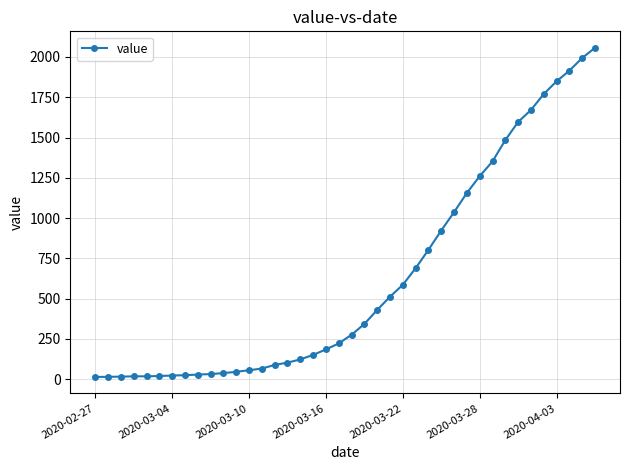

What is the difference between the maximum and second lowest values?

2042